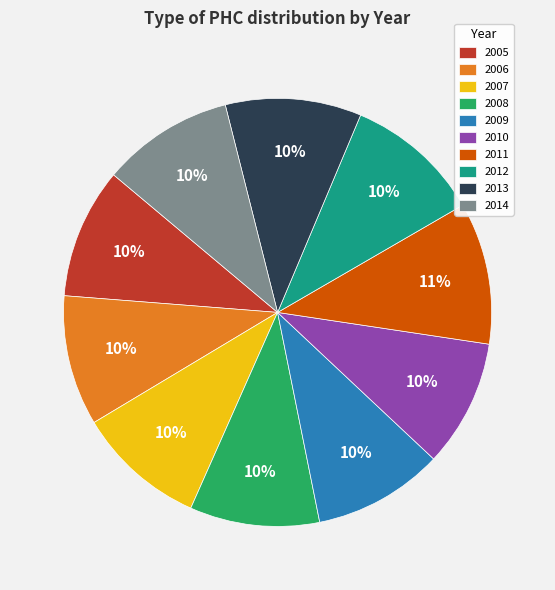

What is the ratio of the value at 2011 to the value at 2005?

1.1